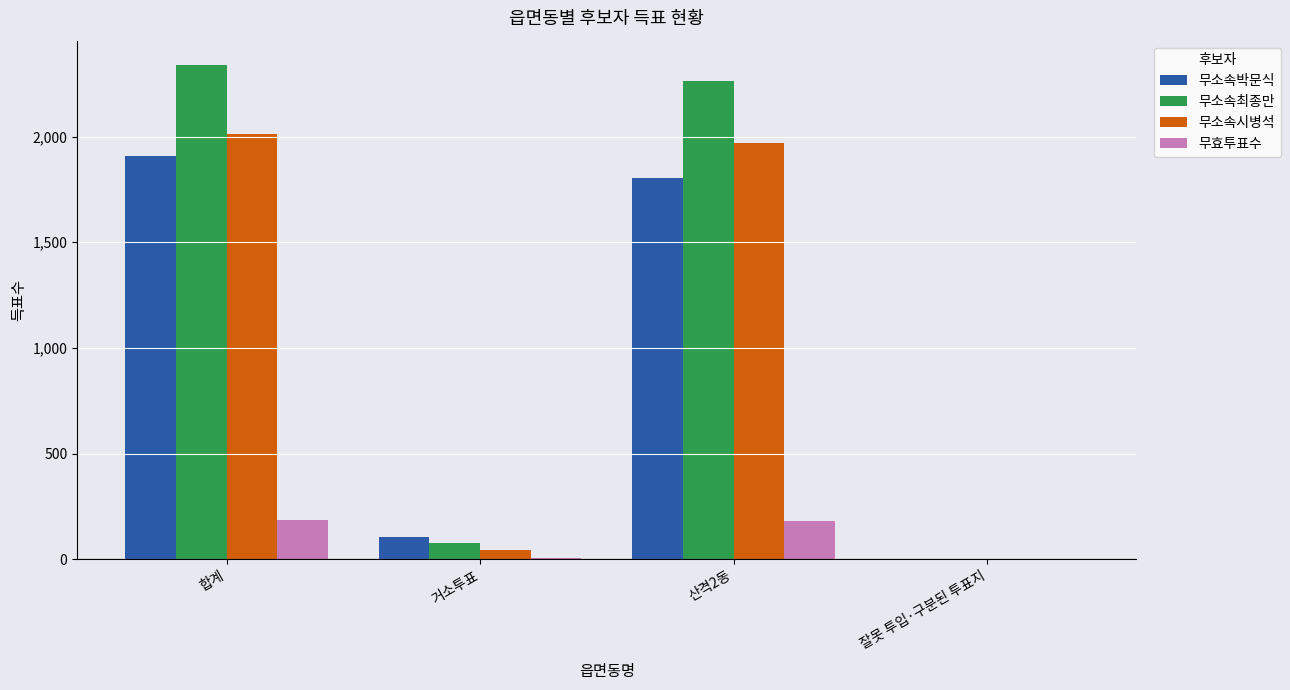

At which label is 무소속최종만 closest to 1169?

산격2동